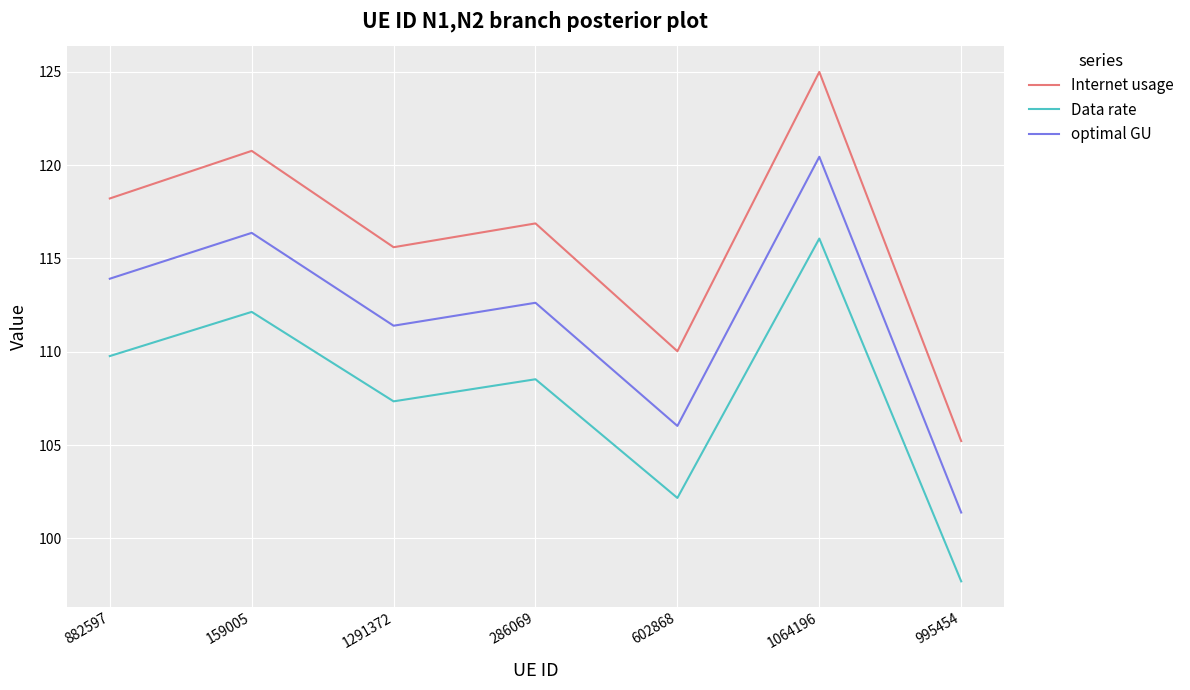

What is the total value across all series at 1291372?

334.3